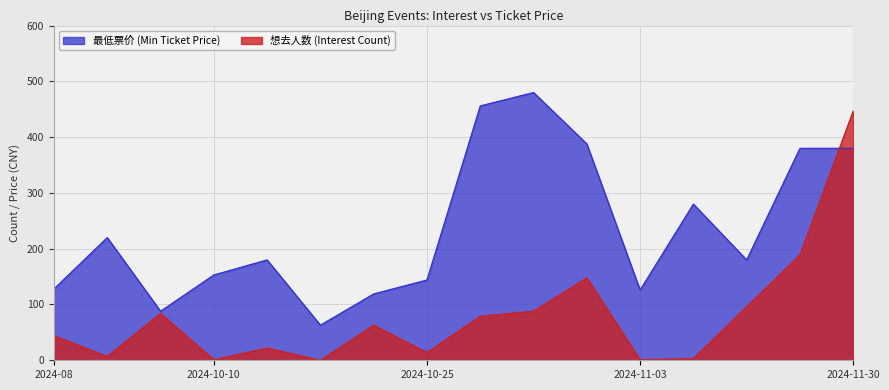

At 2024-11-03, list the series in order from smallest to largest.

想去人数 (Interest Count), 最低票价 (Min Ticket Price)